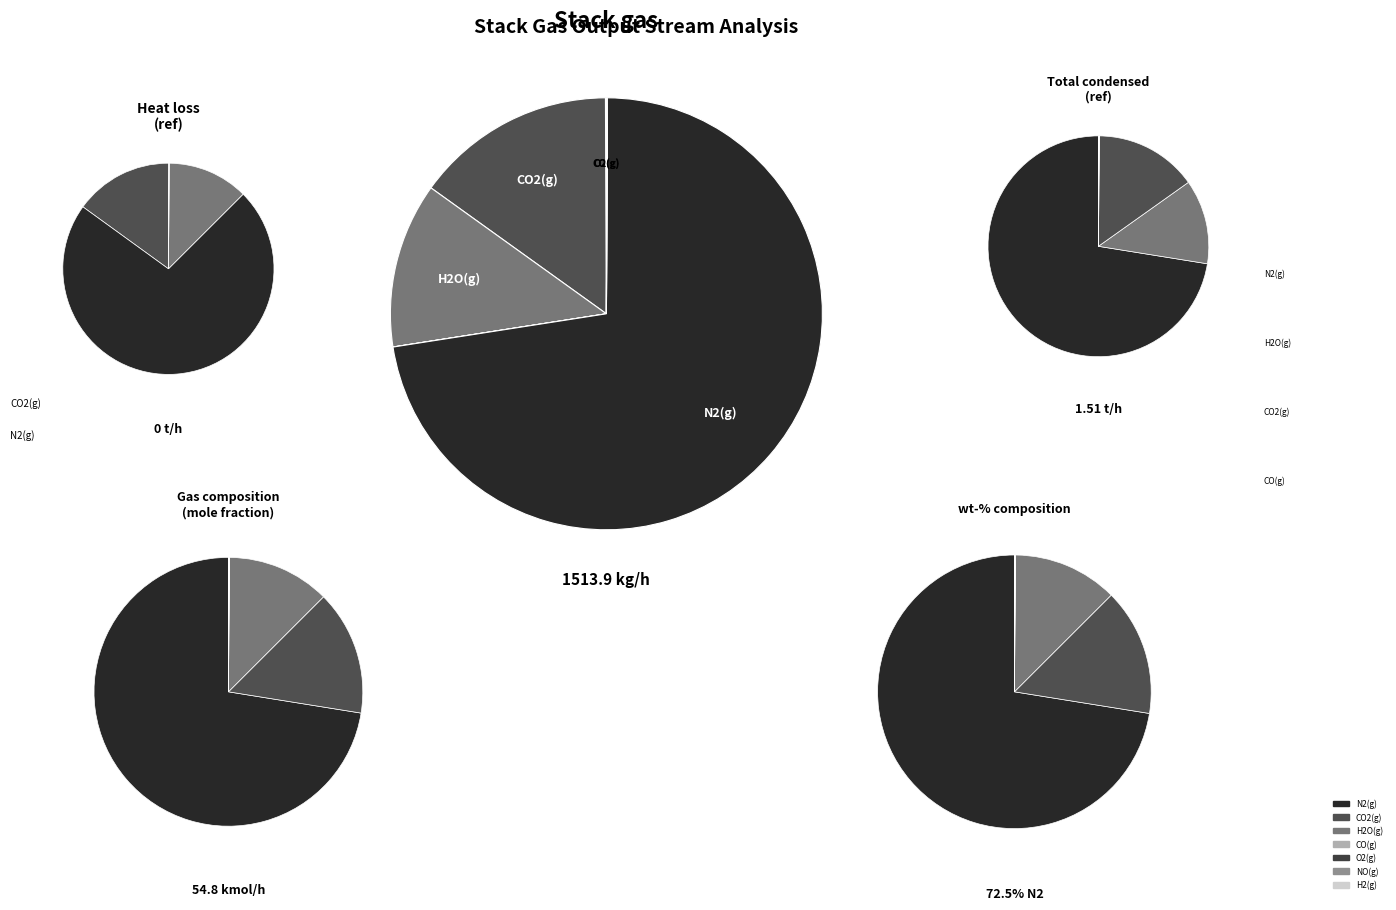

Is the sum of H2O(g) and CO(g) greater than half?

No